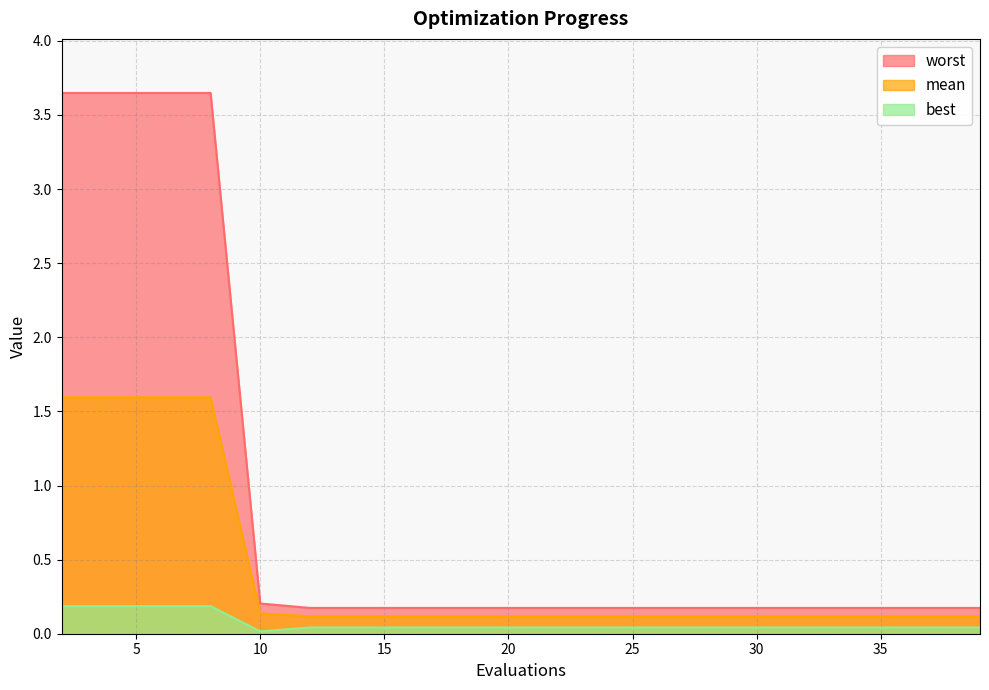

What is the total value across all series at 30?

0.3